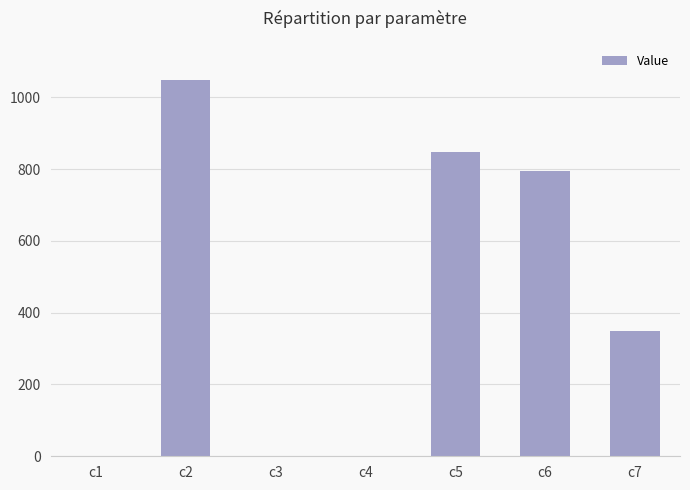

What is the sum of the values at c5 and c2?

1895.7